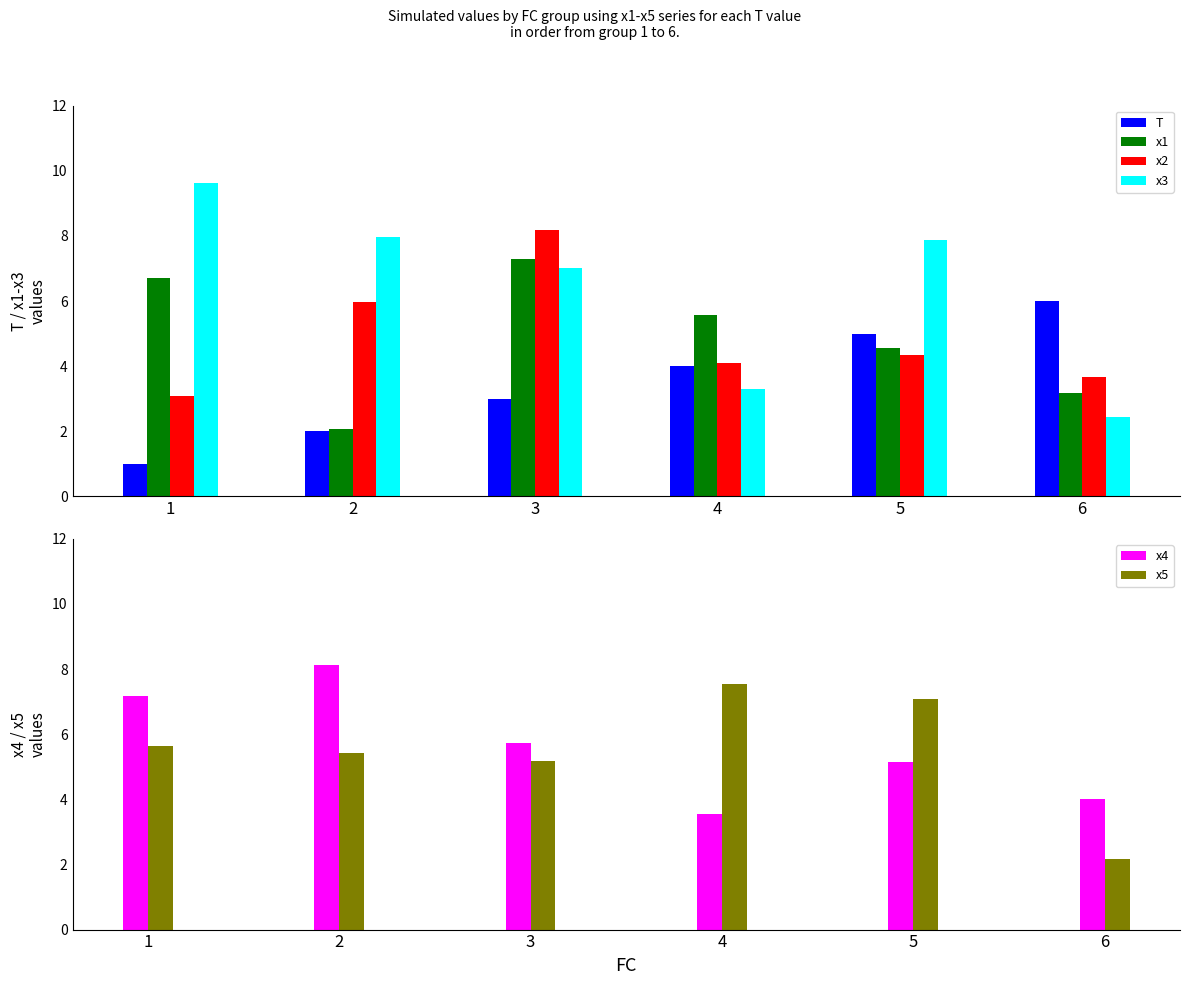

Rank the series by their maximum value, from highest to lowest.

x3, x2, x4, x5, x1, T